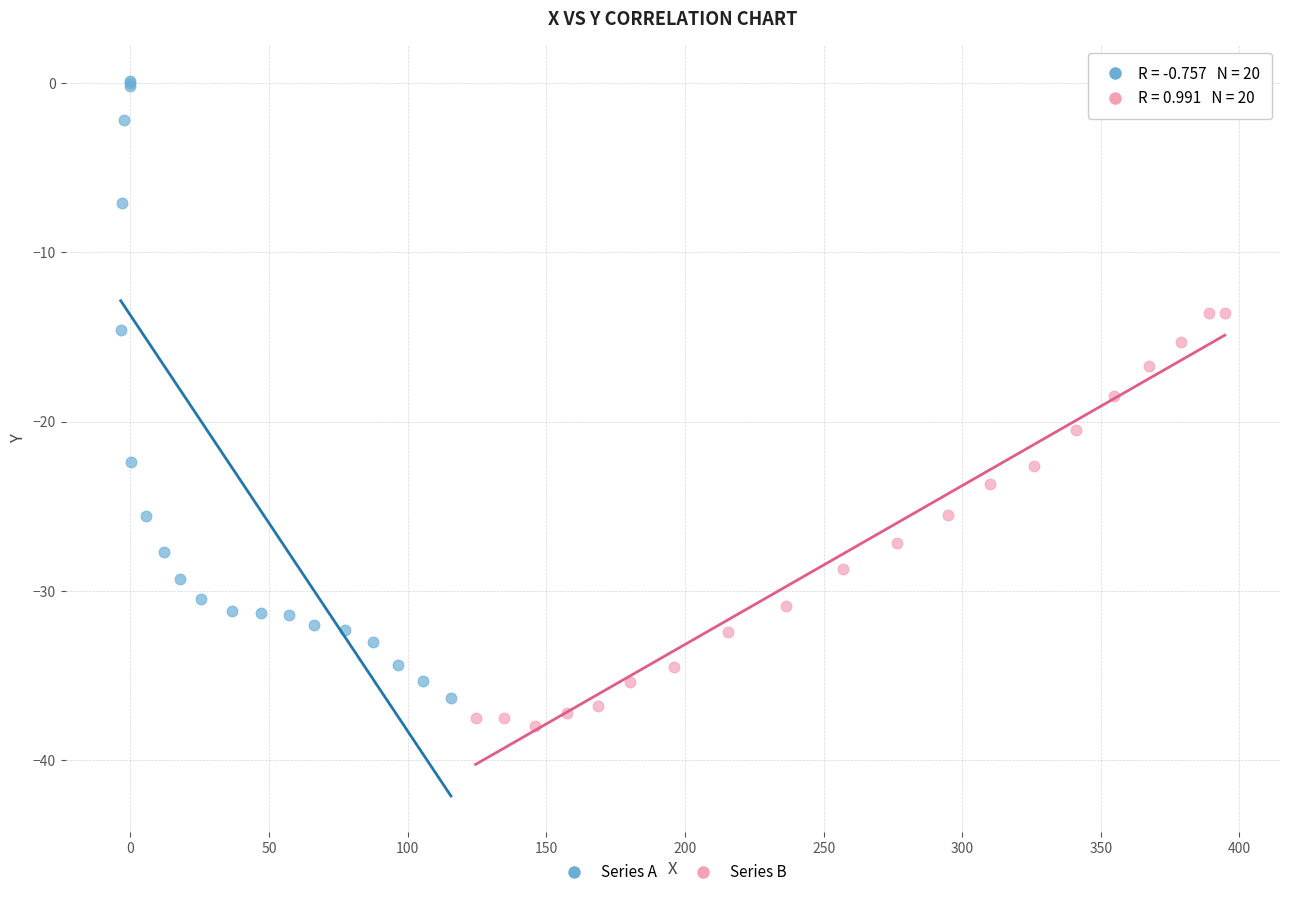

What are all the series names shown in the legend?

Series A, Series B